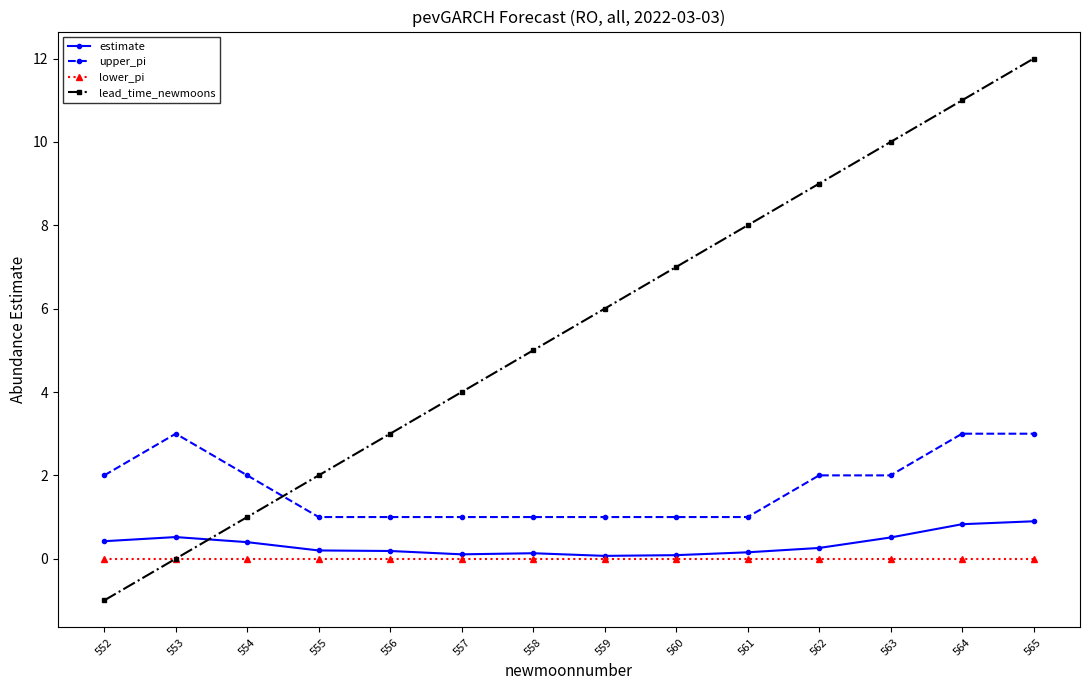

Which series has the largest total across all categories?

lead_time_newmoons